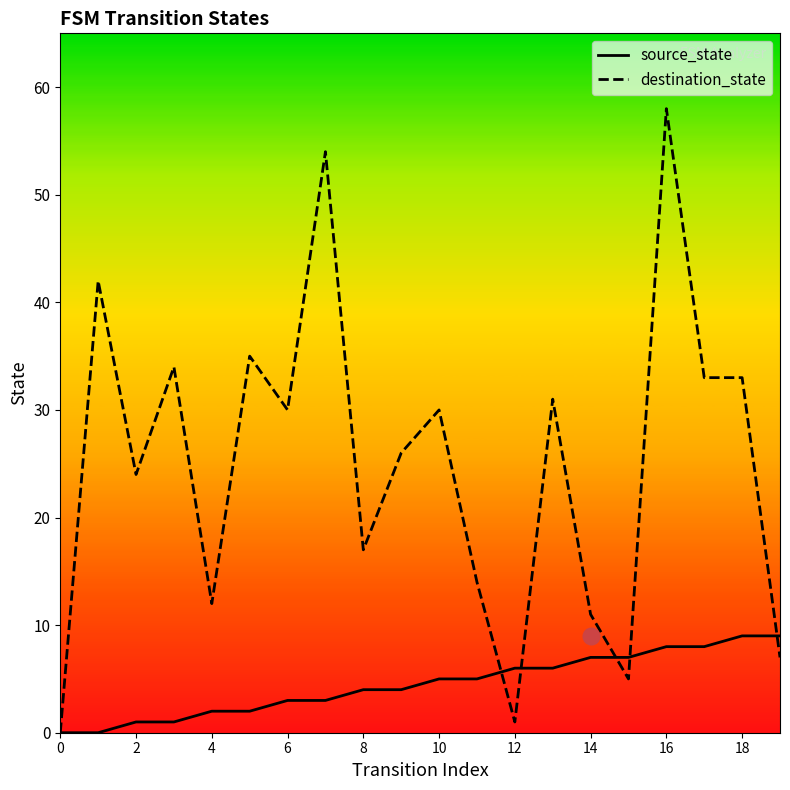

At which category is the sum across all series the highest?

16